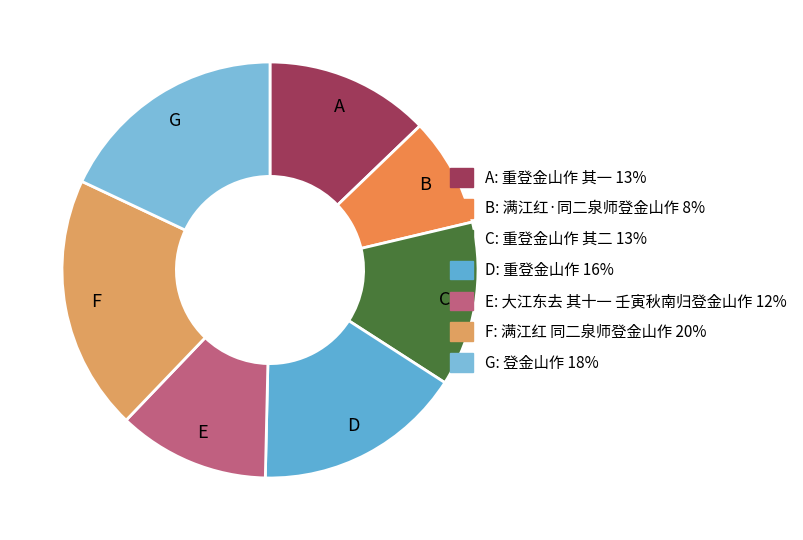

To the nearest percent, what is the difference between the largest and smallest slice percentages?

11%